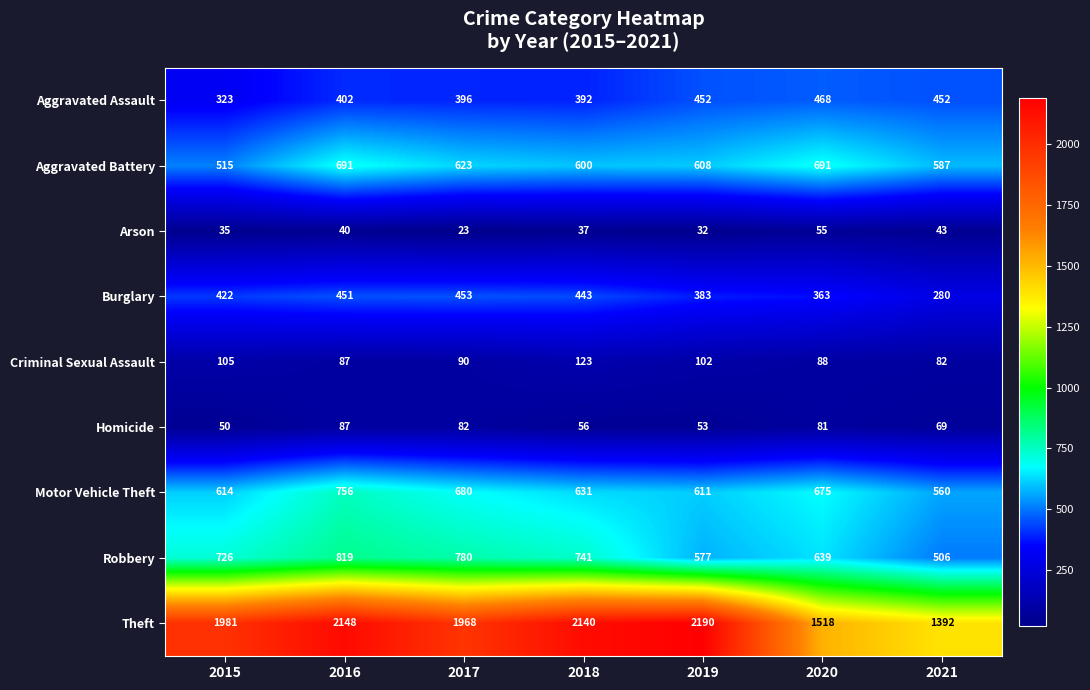

What is the difference between the maximum and minimum values in the Robbery series?

313